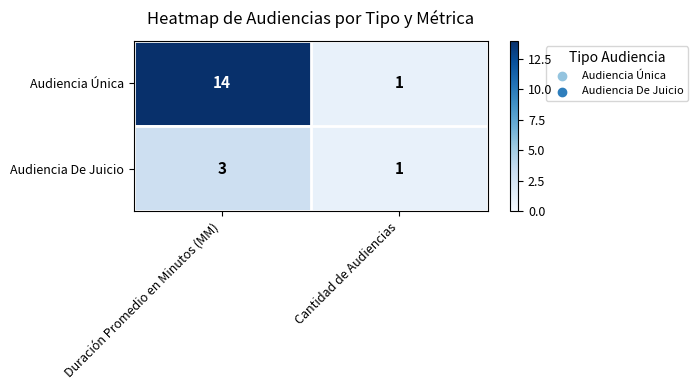

The value of Audiencia De Juicio at Duración Promedio en Minutos (MM) is 3. True or false?

True